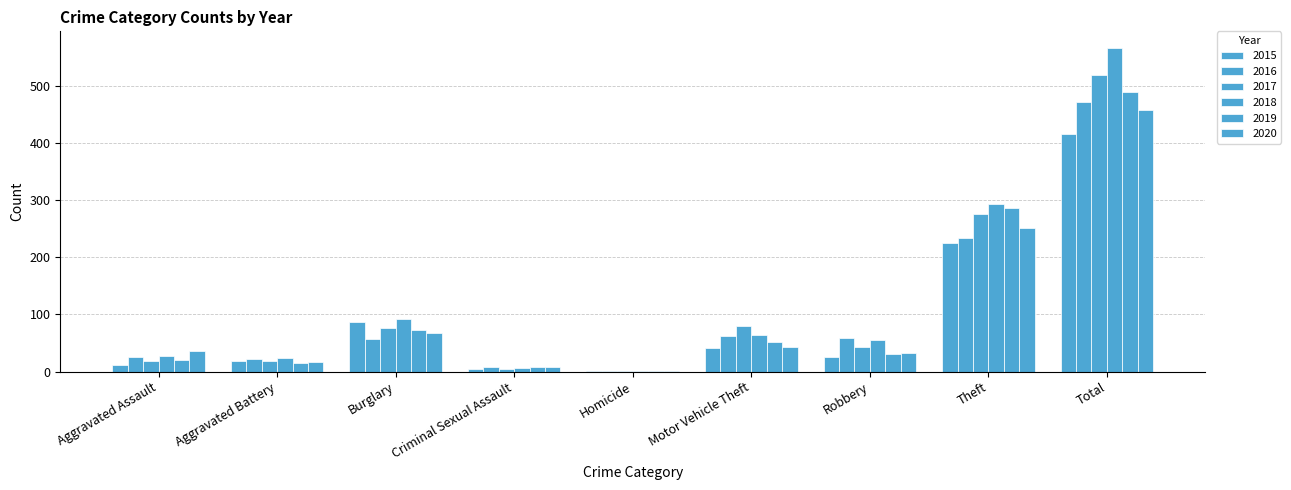

How many groups of bars are there?

9